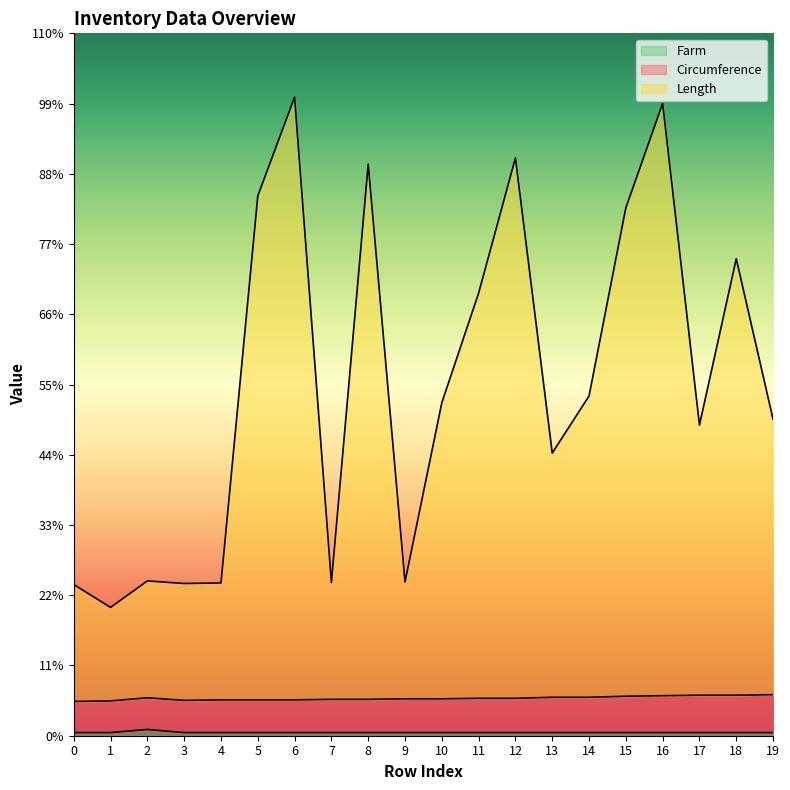

True or false: Farm and Length intersect in this chart.

False